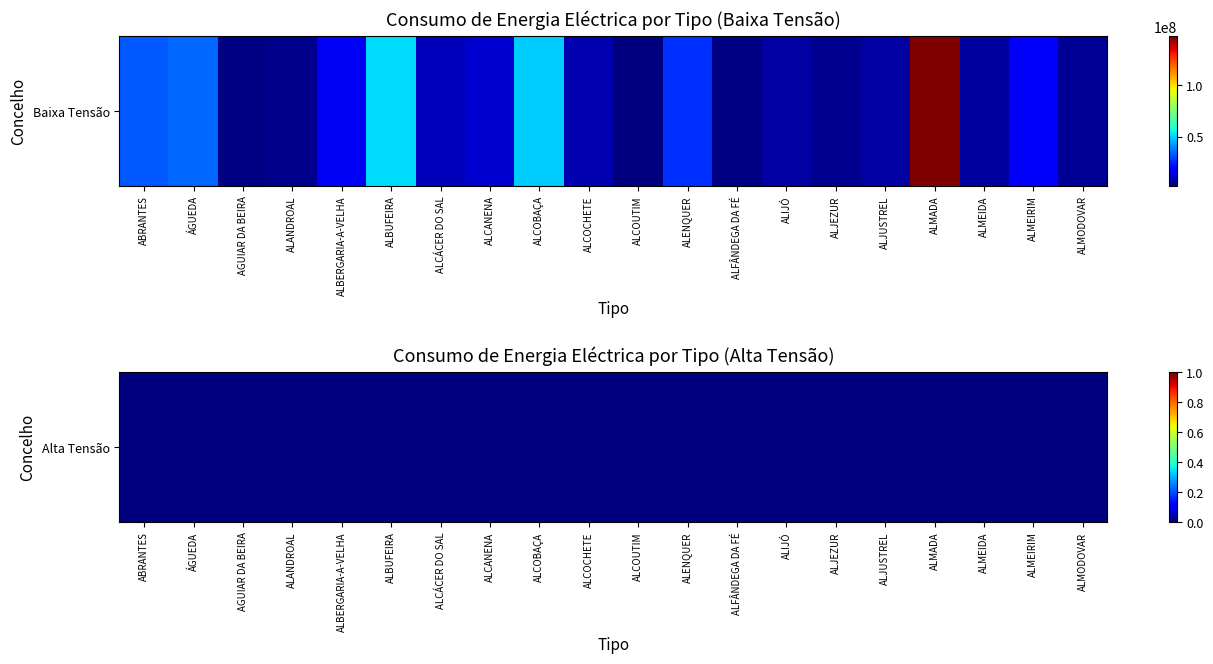

Is it true that the value at ALIJÓ is 7404266?

True